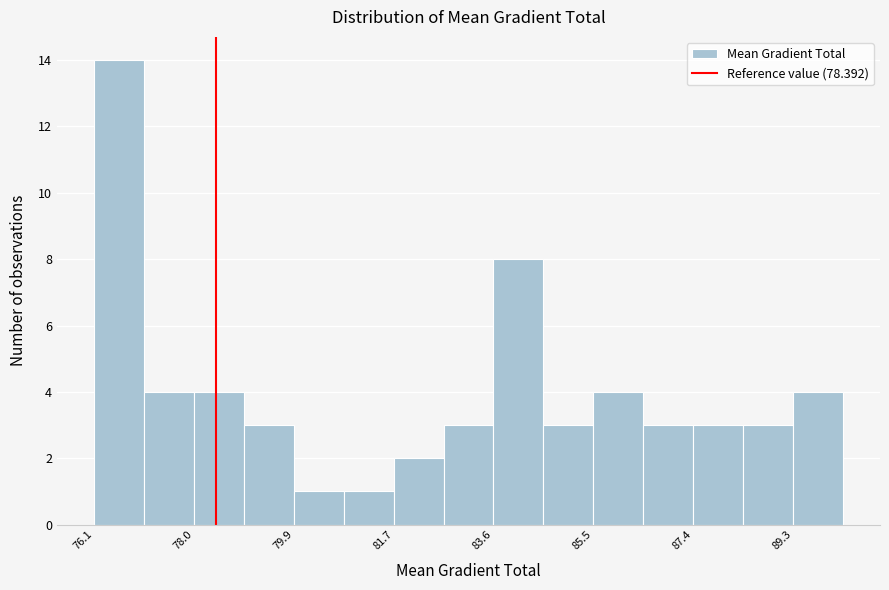

Over which range of the x-axis is the bar tallest?

76.2 to 77.0